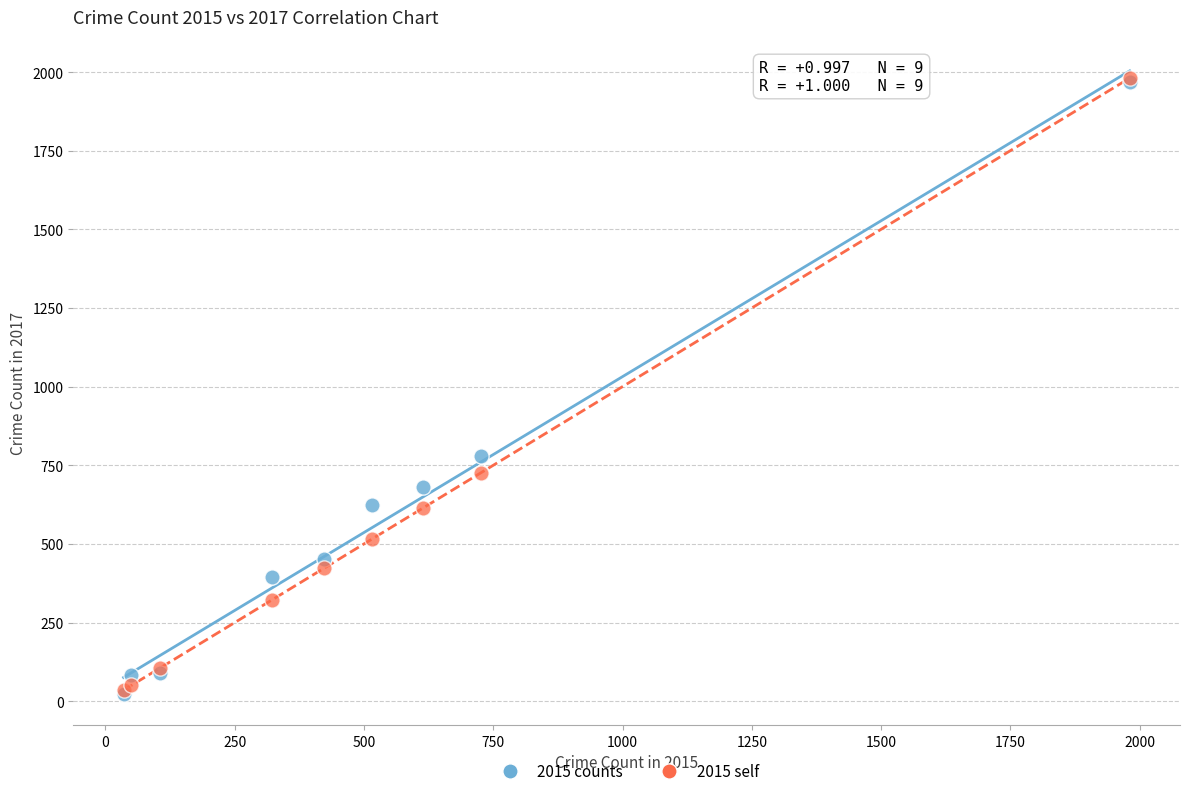

Across all series, what Y value is closest to 1002?

780